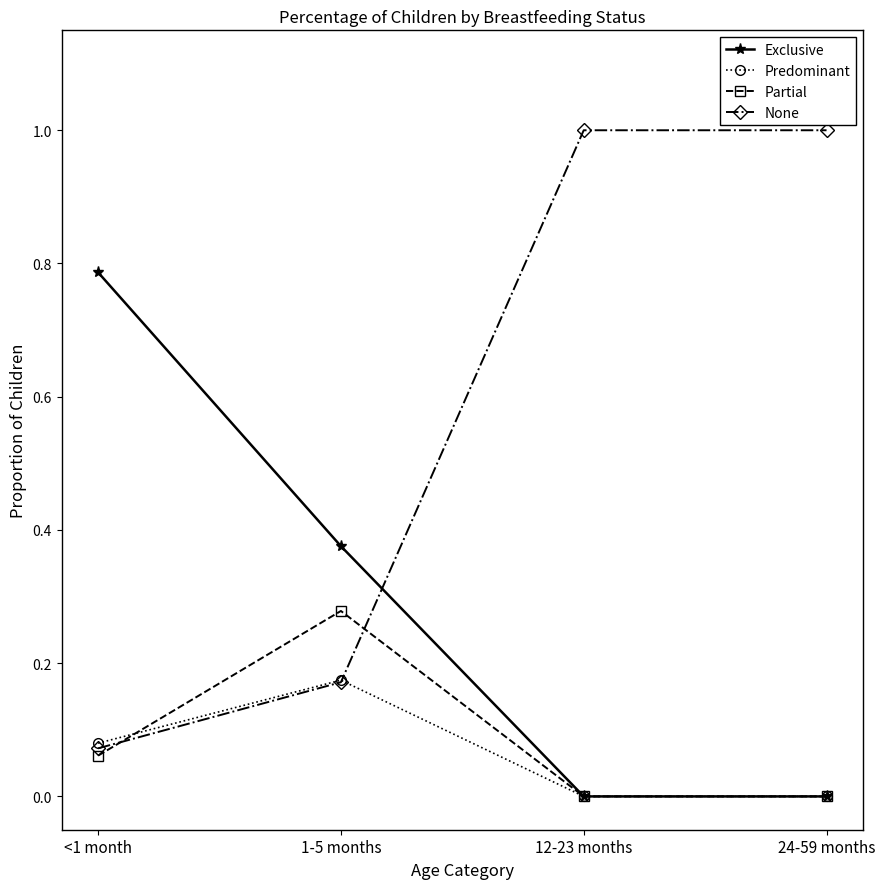

True or false: Partial and Predominant cross at least once.

True